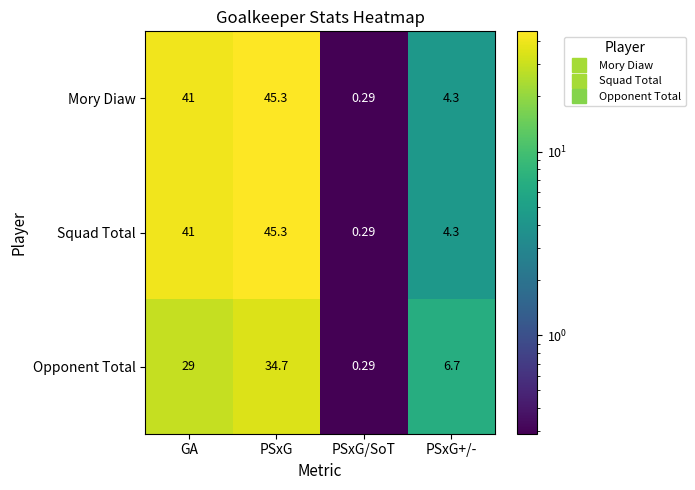

At how many categories does at least one series exceed 15?

2